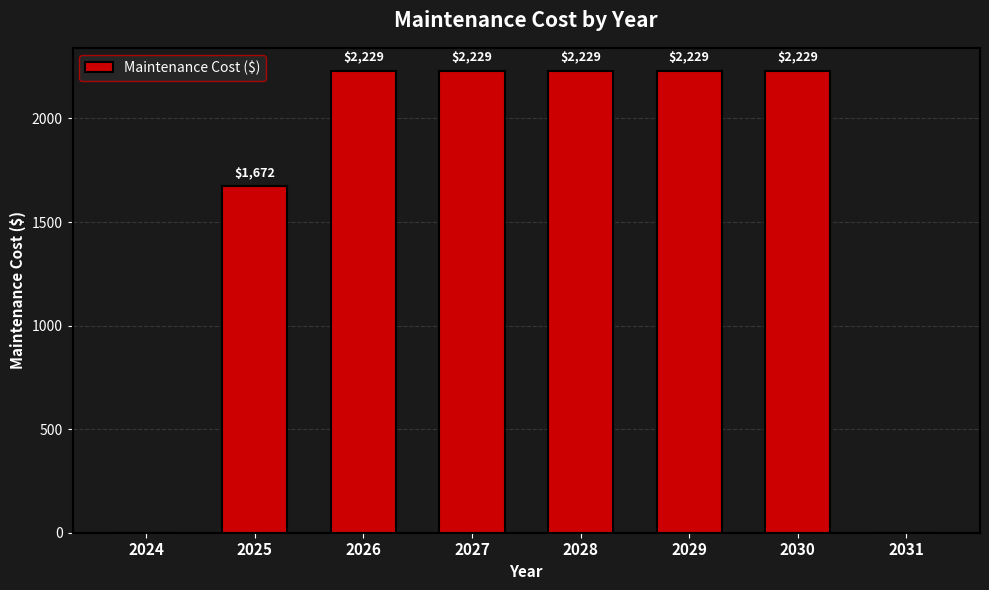

Are the bars grouped side by side (vs. stacked)?

No